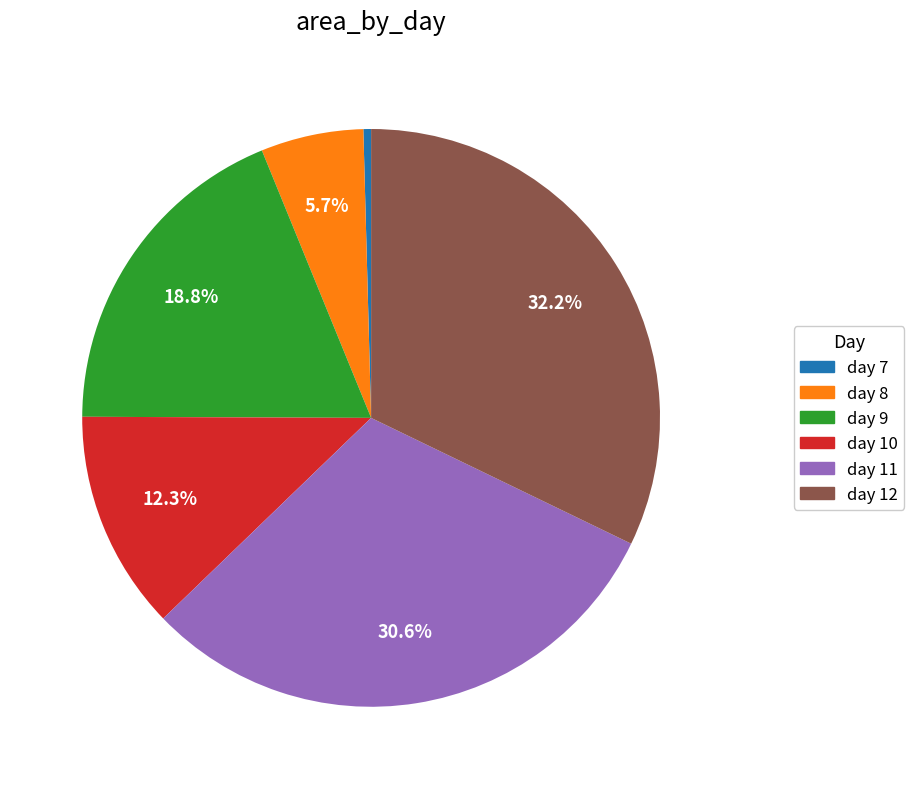

Does any single category account for the majority?

No